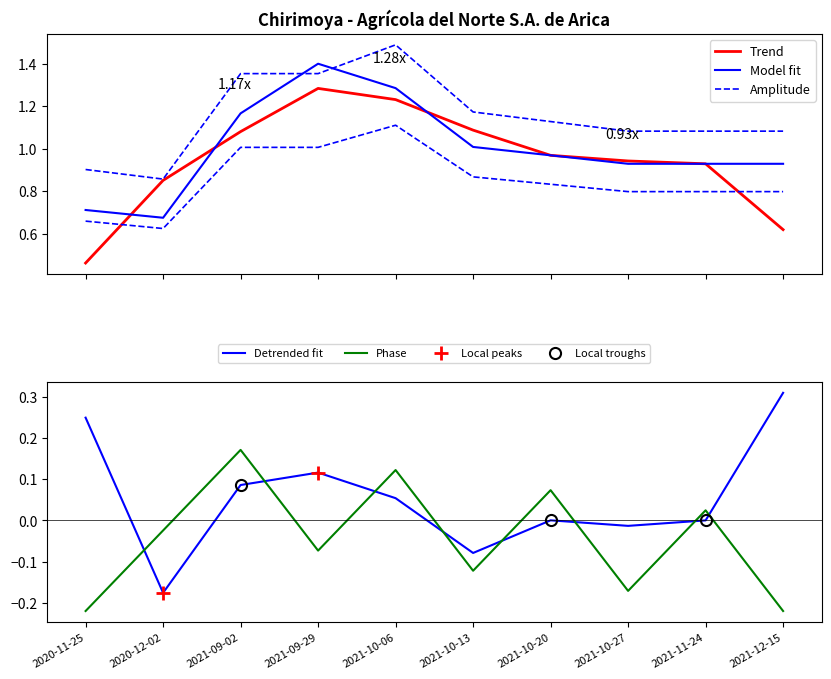

How many series are shown in this chart?

5